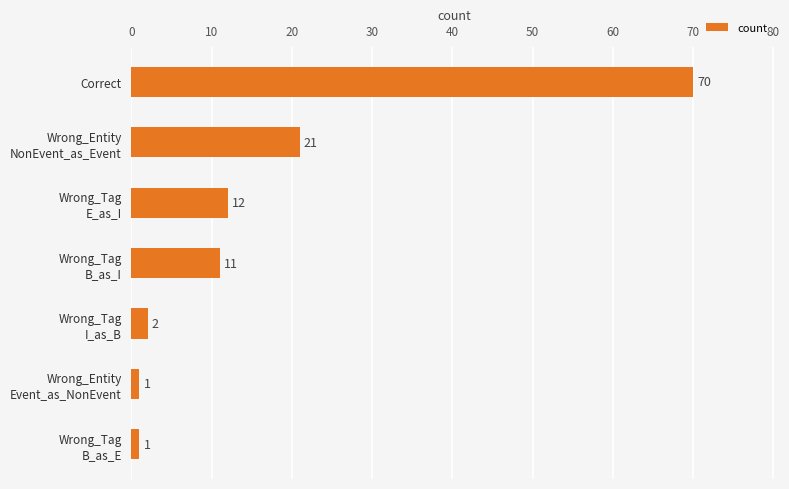

What is the minimum value shown in the chart?

1